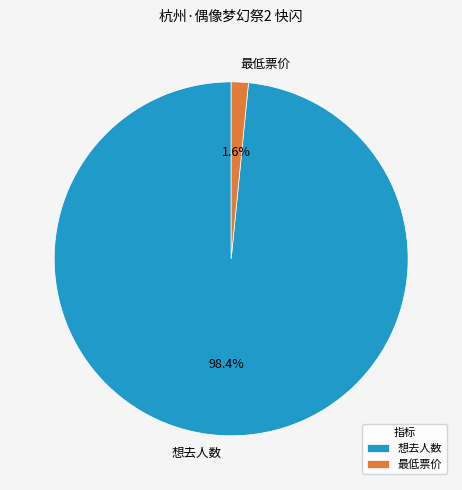

Between 想去人数 and 最低票价, which is larger?

想去人数